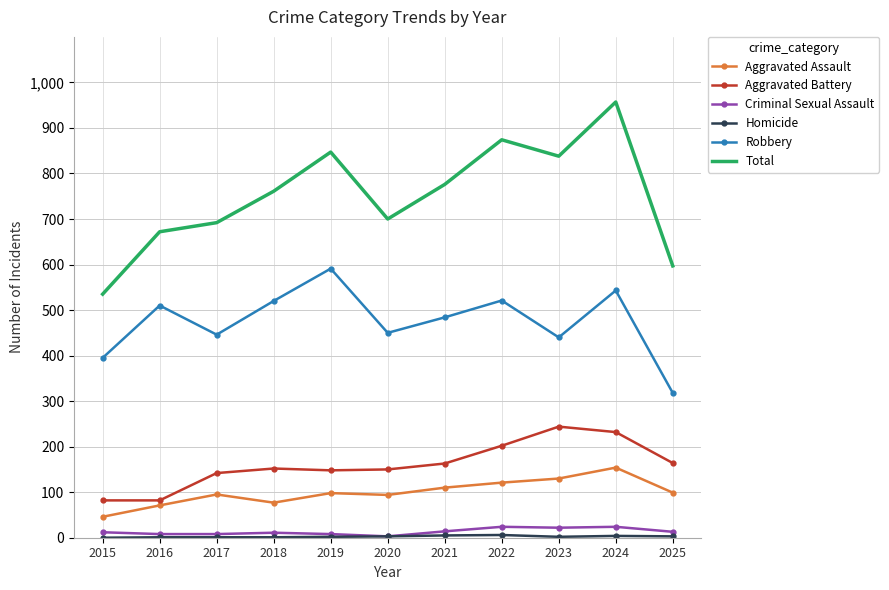

What is the maximum value shown in the chart?

957